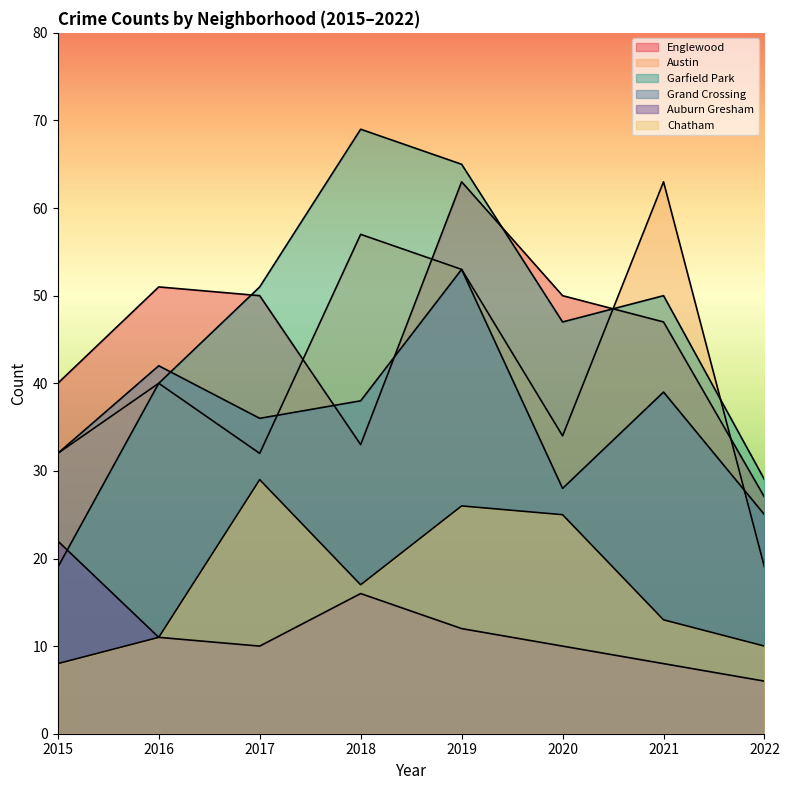

How many data points in Chatham are less than 17?

4